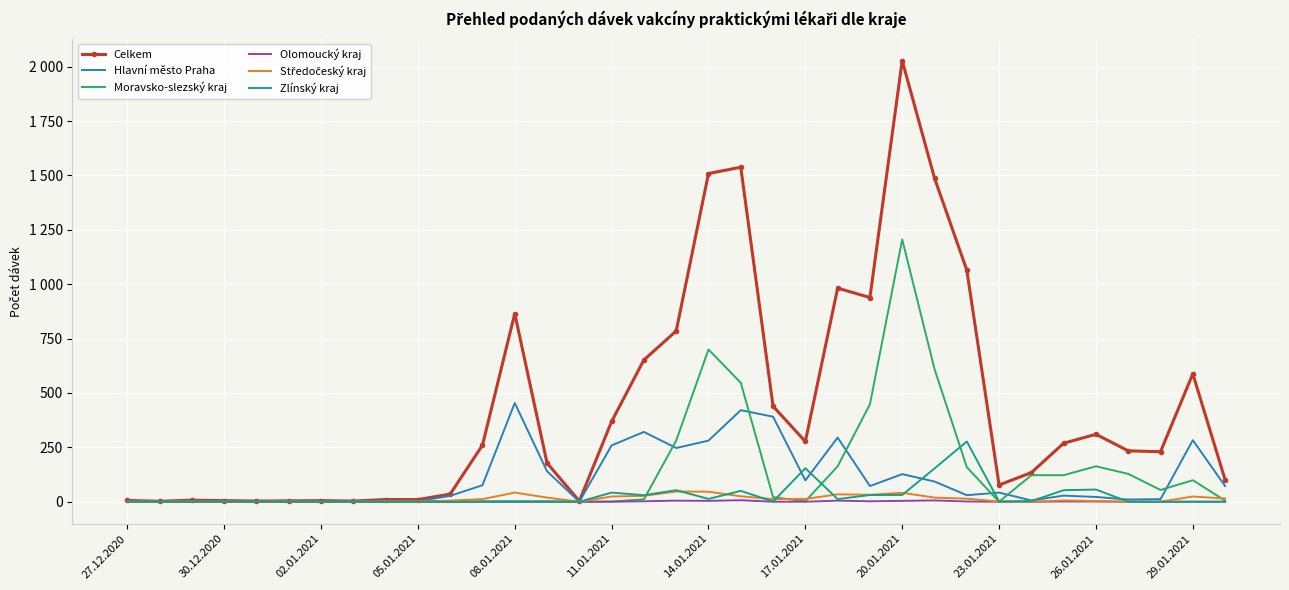

How many data points in Středočeský kraj are above 6?

17